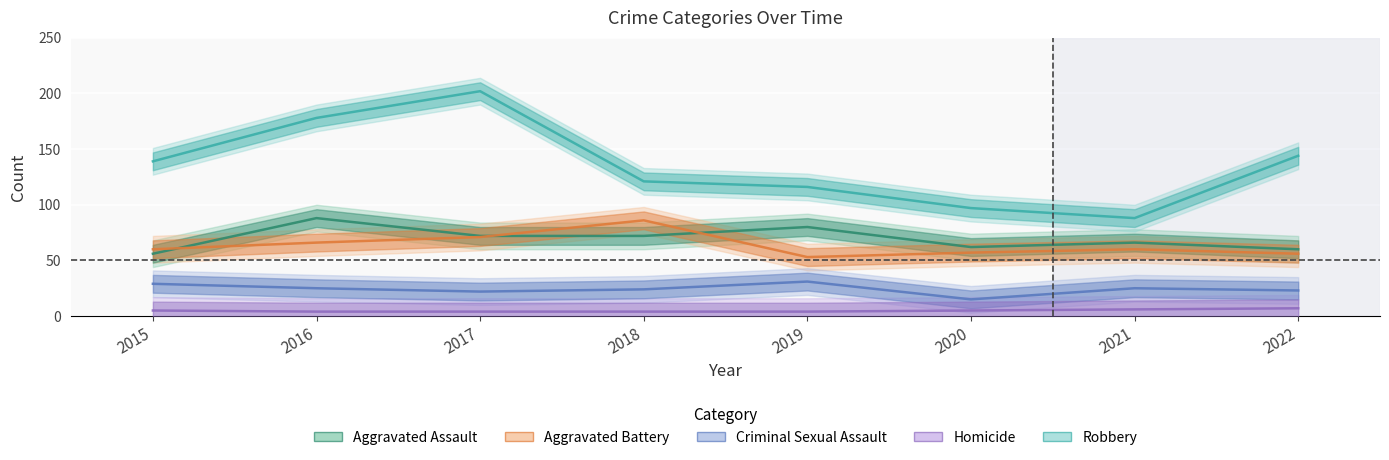

At which label does Aggravated Battery first exceed 60?

2016